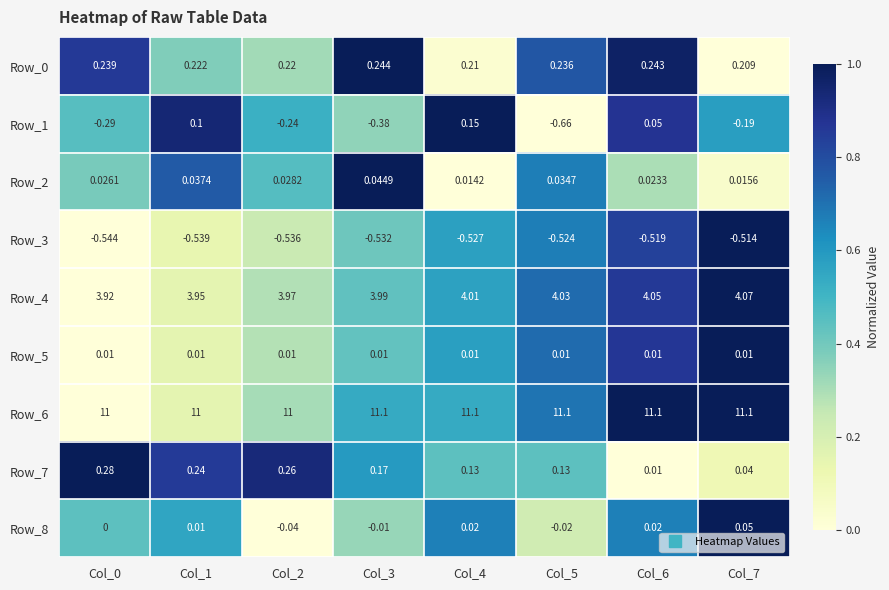

Is the value of Row_6 at Col_5 greater than the value of Row_2 at Col_5?

Yes